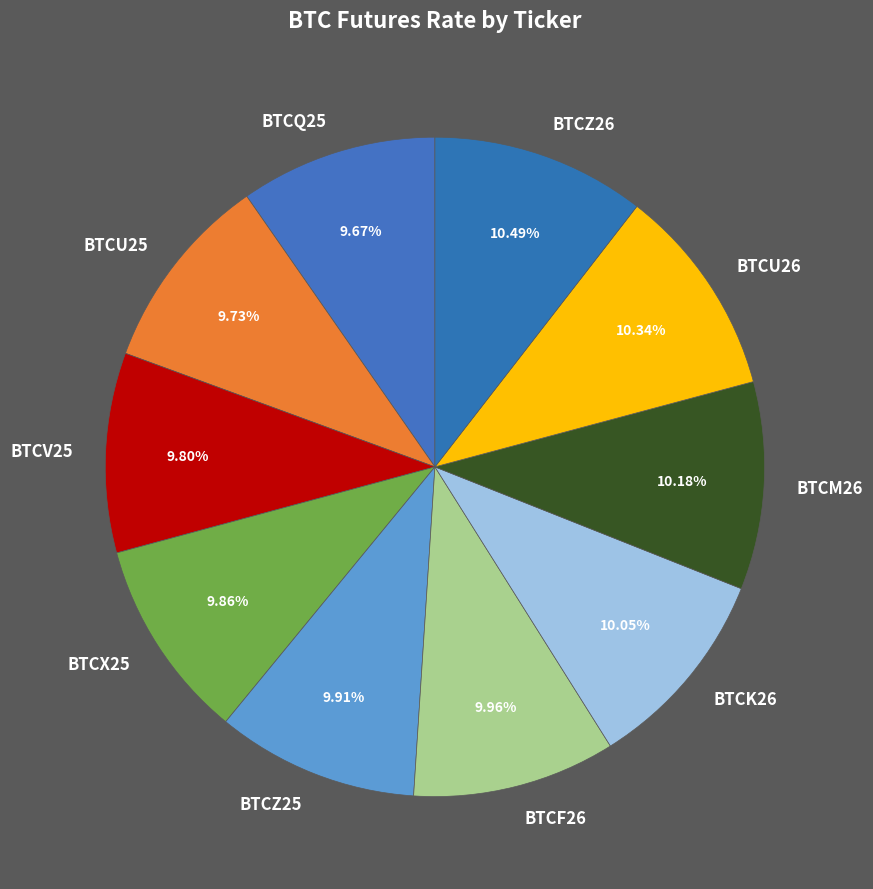

Does any single category account for the majority?

No